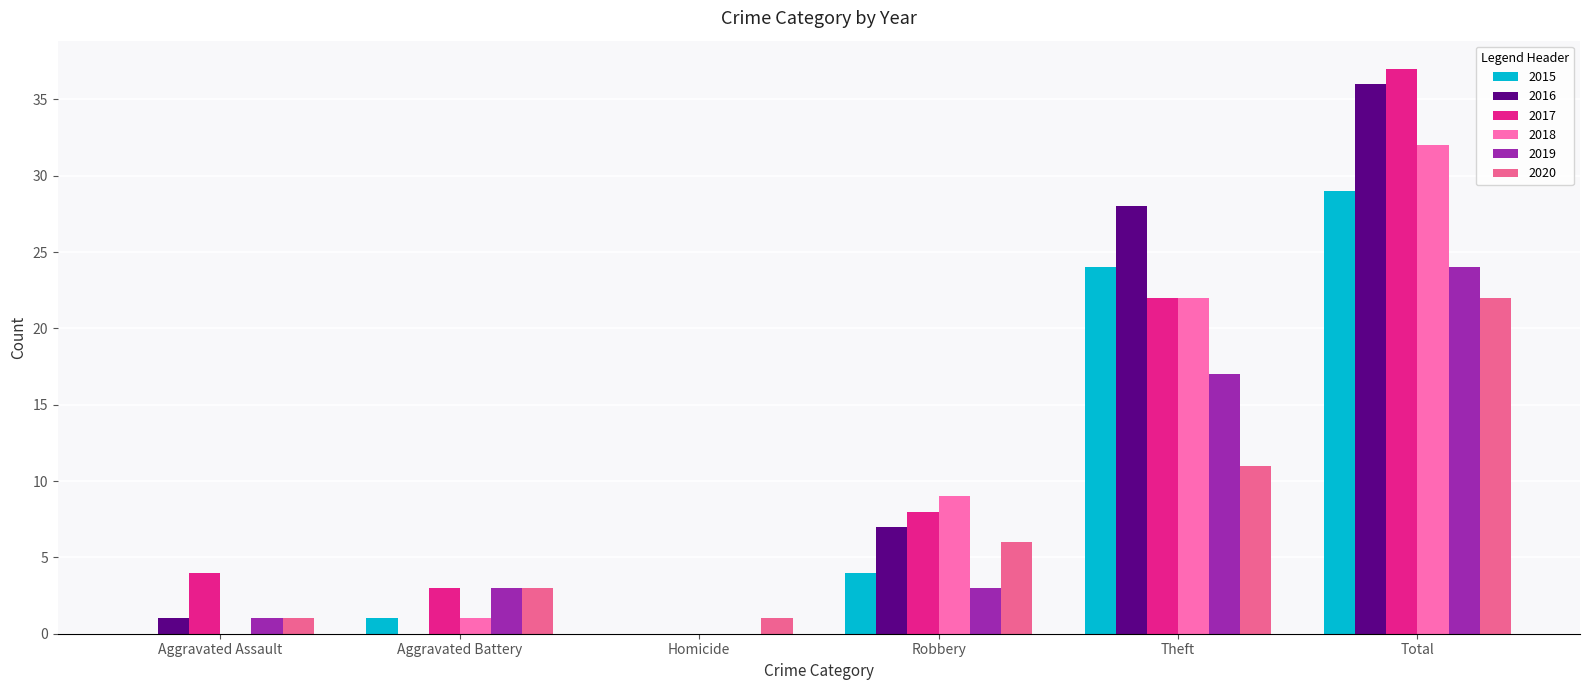

Reading left to right, list all the values displayed in this chart.

2015: 0	1	0	4	24	29
2016: 1	0	0	7	28	36
2017: 4	3	0	8	22	37
2018: 0	1	0	9	22	32
2019: 1	3	0	3	17	24
2020: 1	3	1	6	11	22